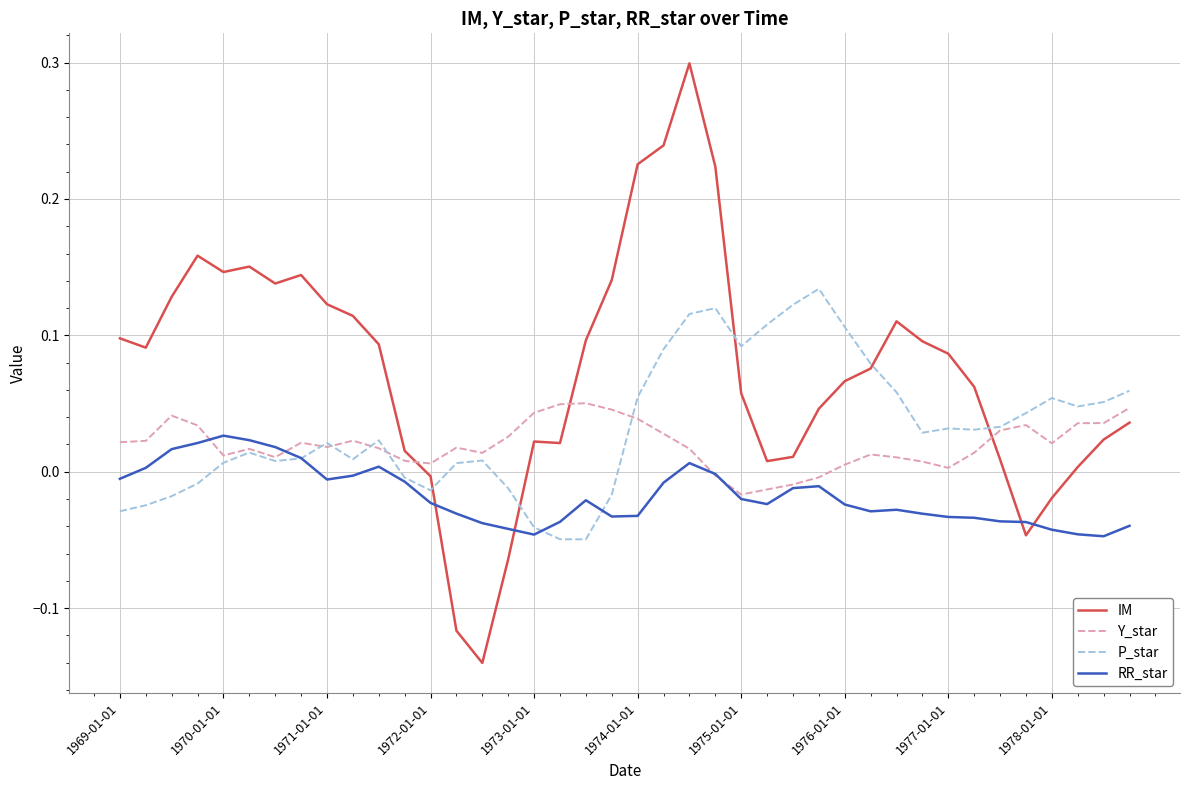

True or false: Y_star and IM intersect in this chart.

True